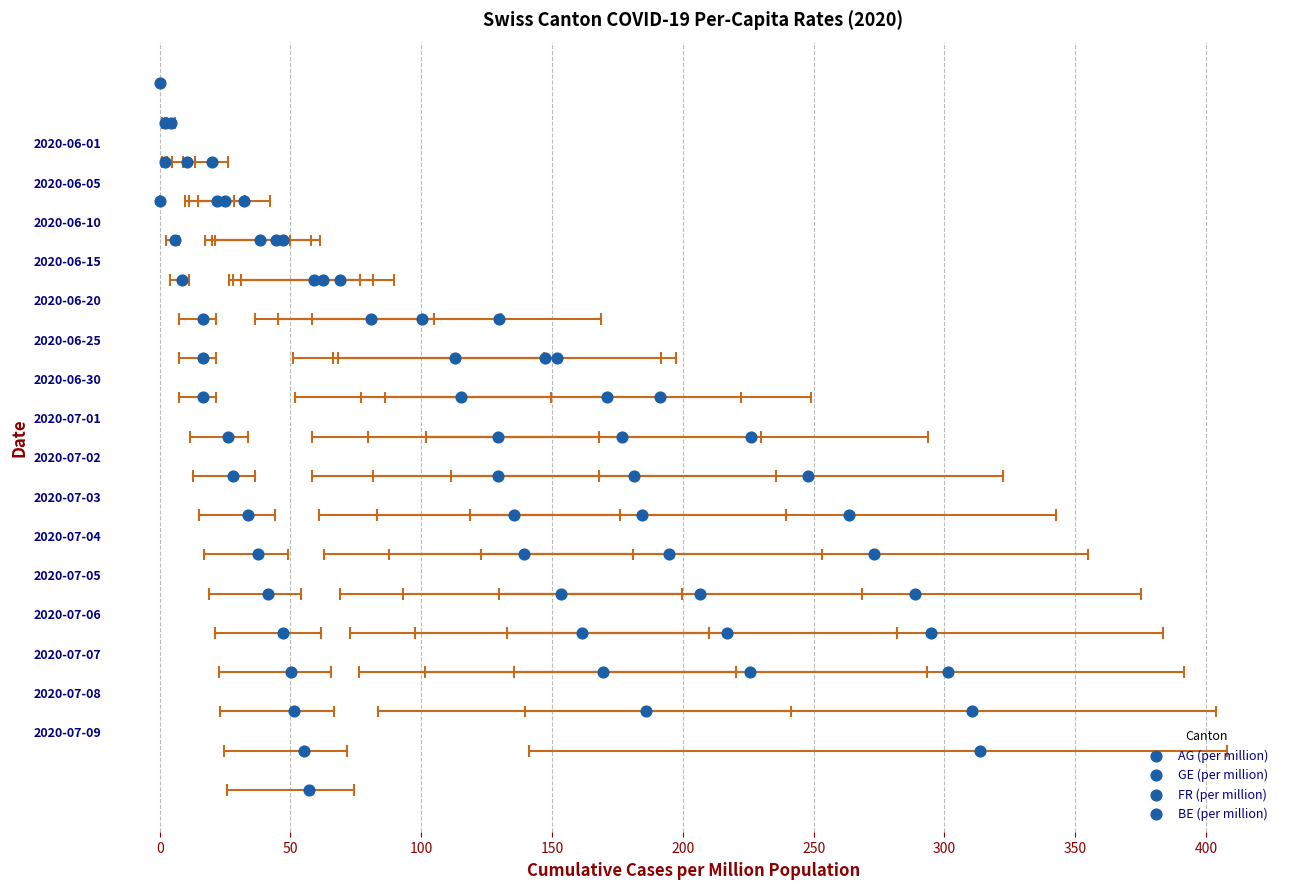

Which series contains the lowest Y value?

BE (per million)